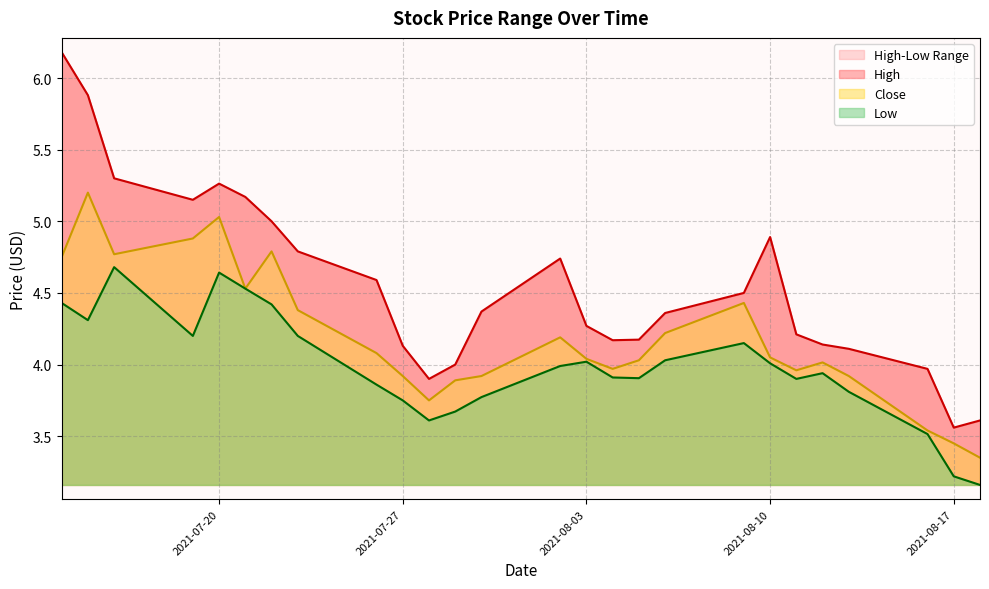

What is the spread (max minus min) of values at 2021-08-05?

0.3